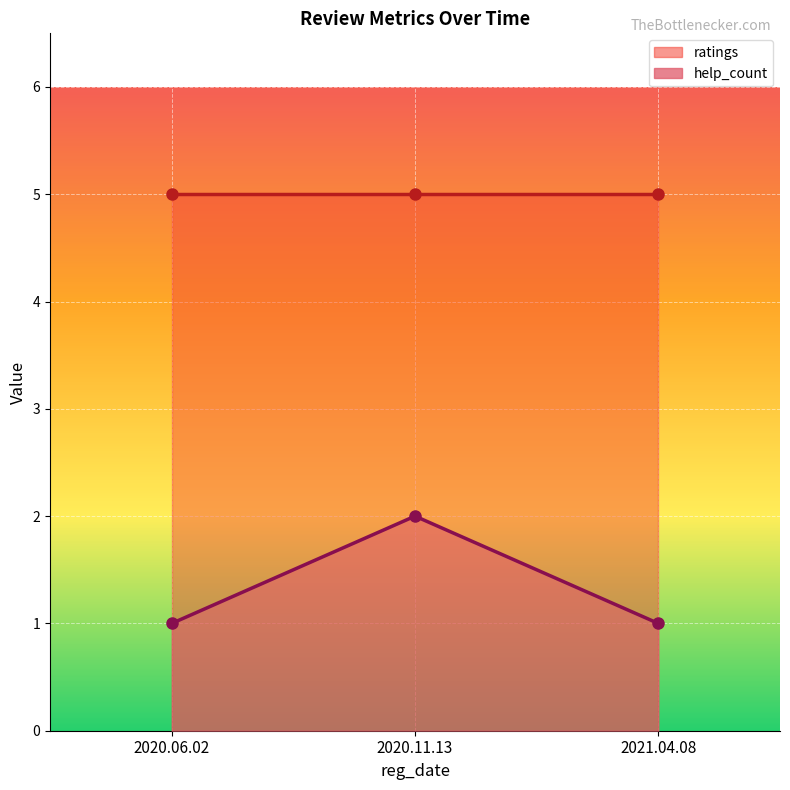

Count the values in the range 1 to 2.

3